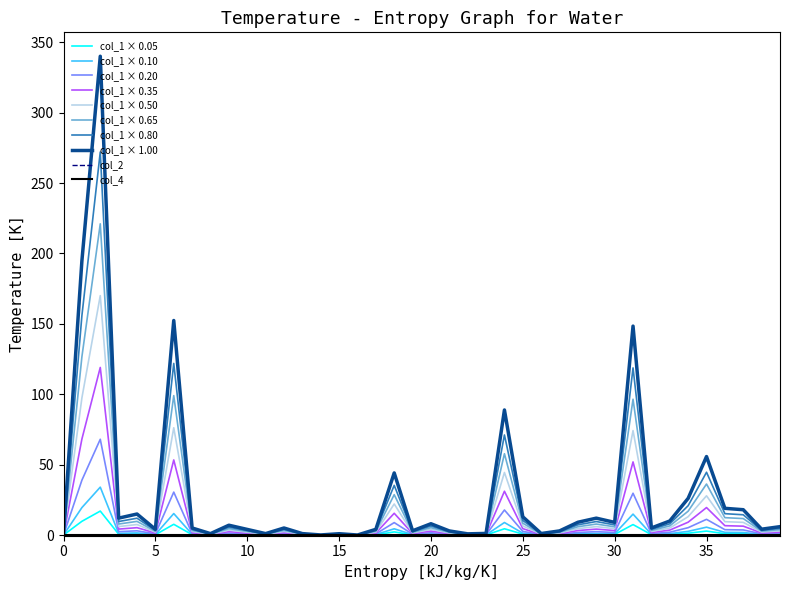

Which series has the largest range (max minus min)?

col_1 × 1.00